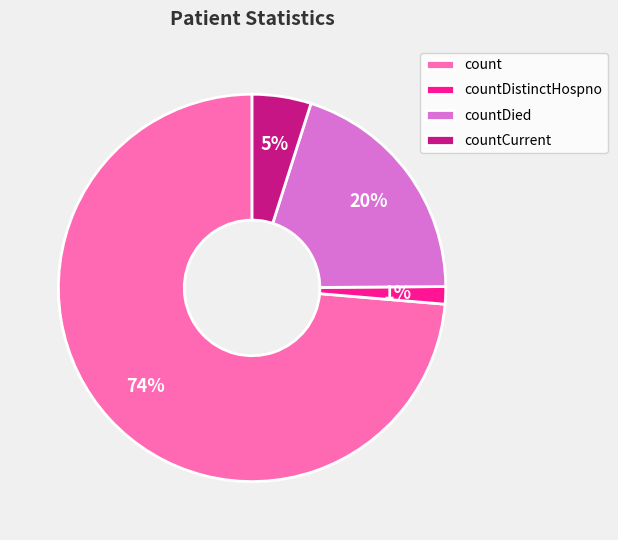

What percentage is the count slice, to the nearest percent?

74%